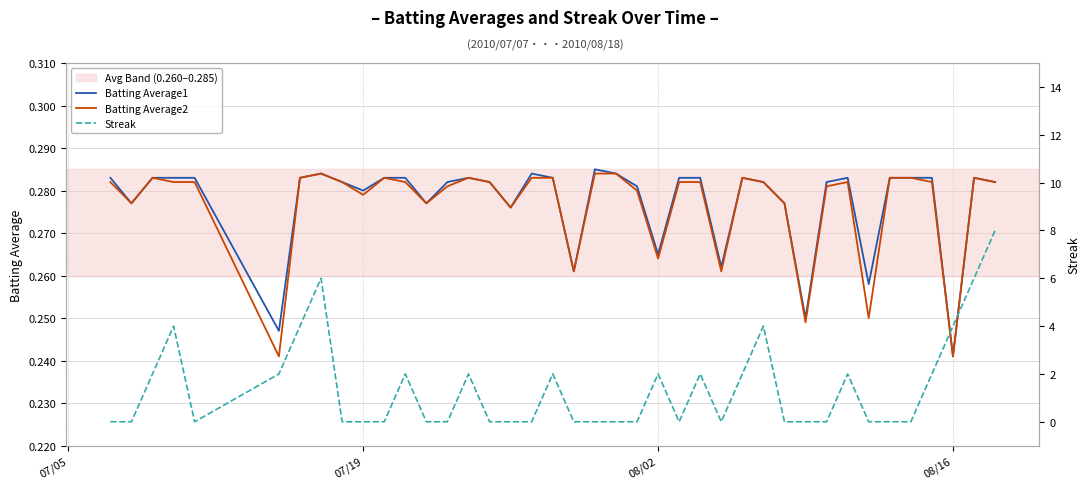

In Batting Average2, how many points are higher than both neighbors (excluding endpoints)?

7